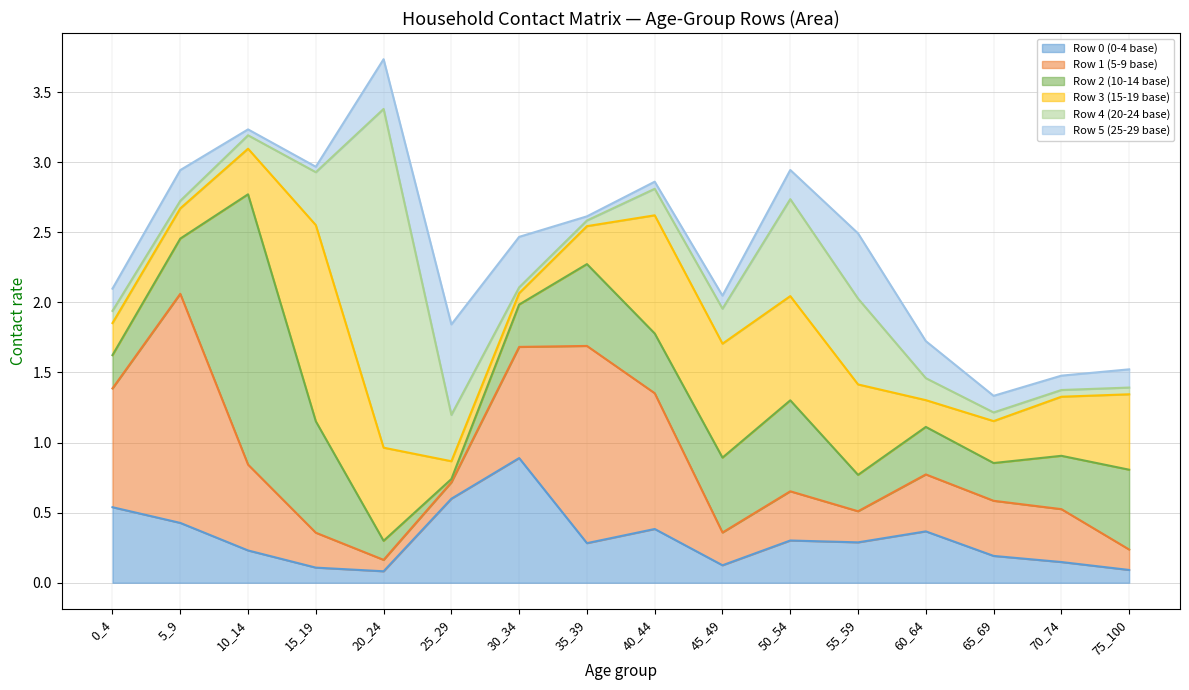

What is the maximum value for Row 0 (0-4 base)?

0.9